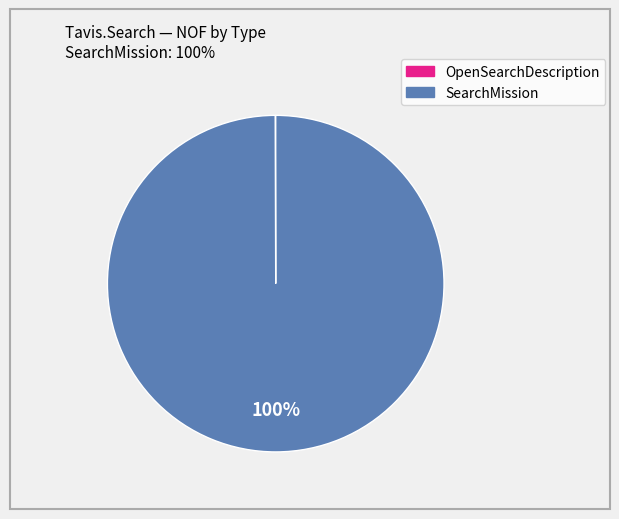

To the nearest percent, what portion does SearchMission represent?

100%